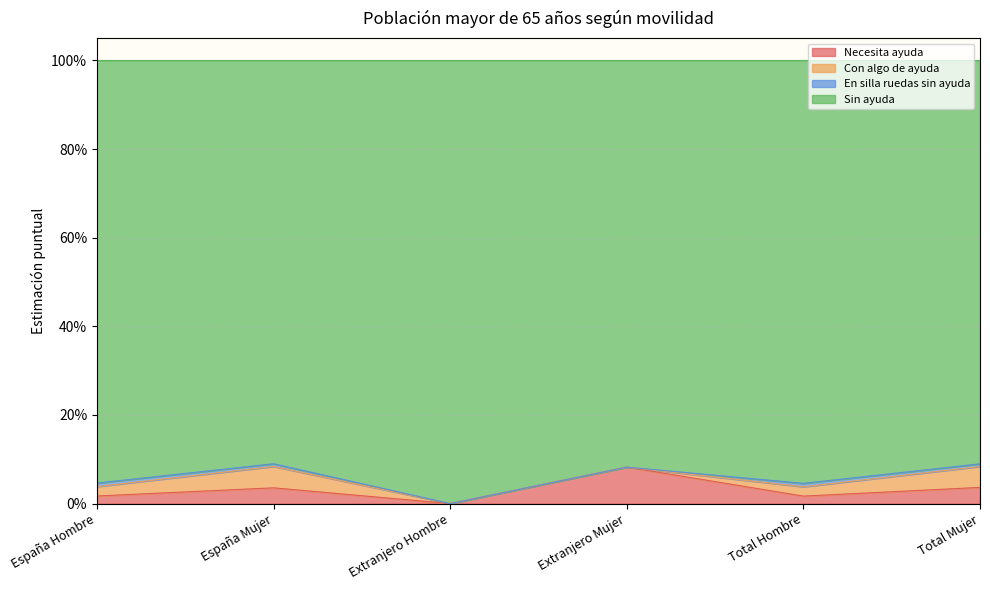

In Sin ayuda, how many points are lower than both neighbors (excluding endpoints)?

2